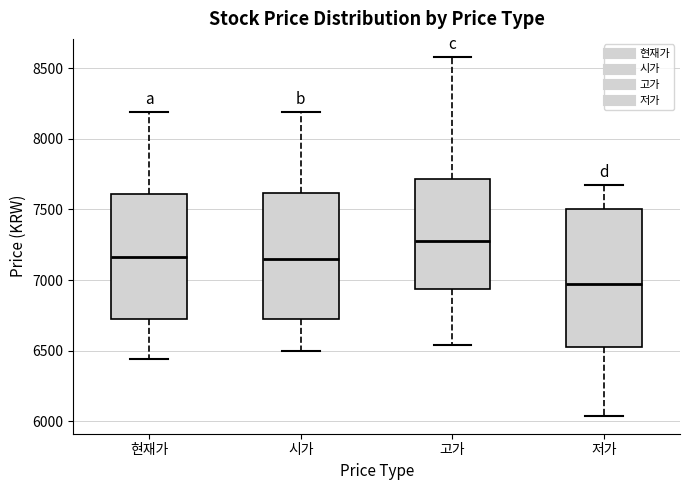

Where is the upper edge of the box for 현재가 on the y-axis? The values are not printed on the chart, so give them approximately, as read against the axis.

7600